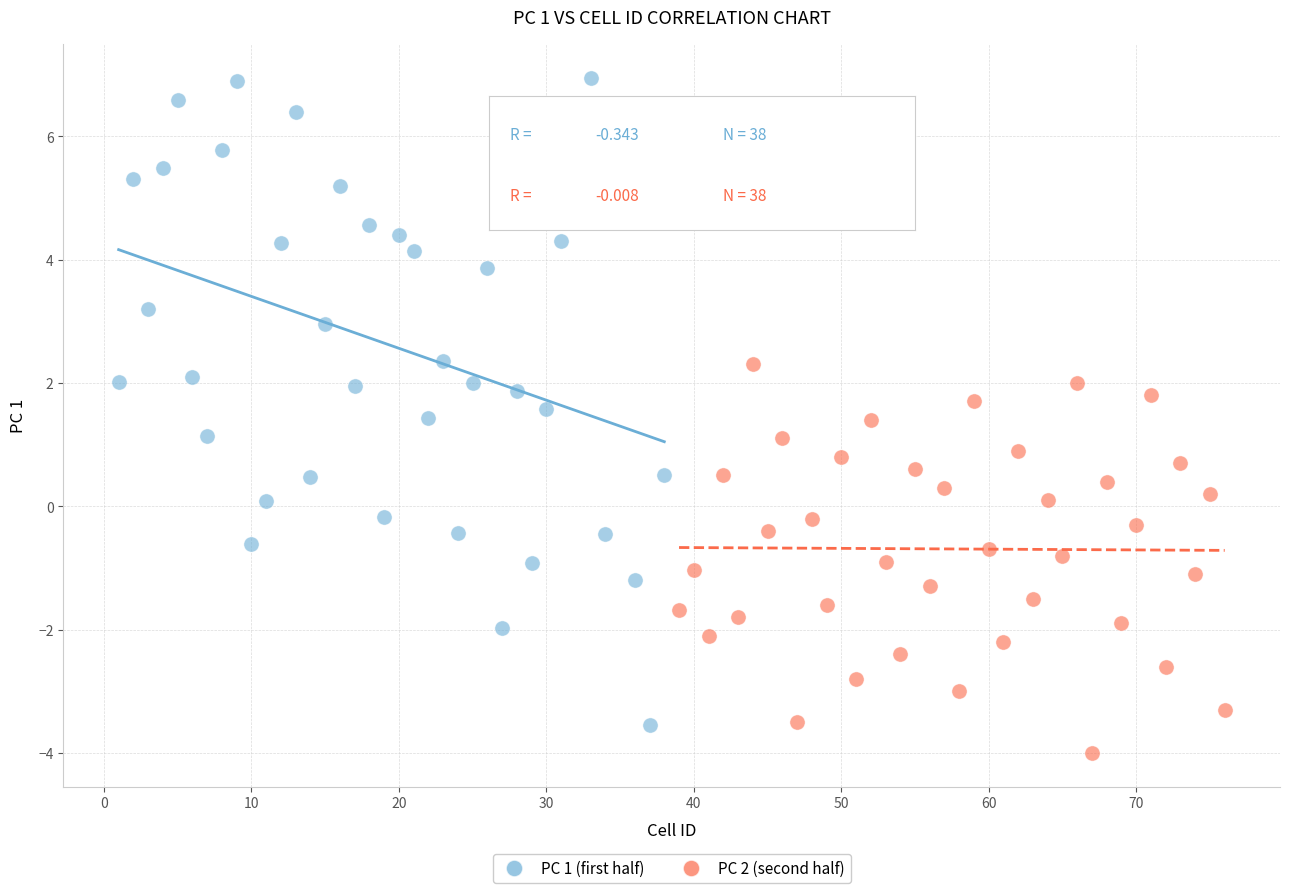

Which series contains the lowest Y value?

PC 2 (second half)